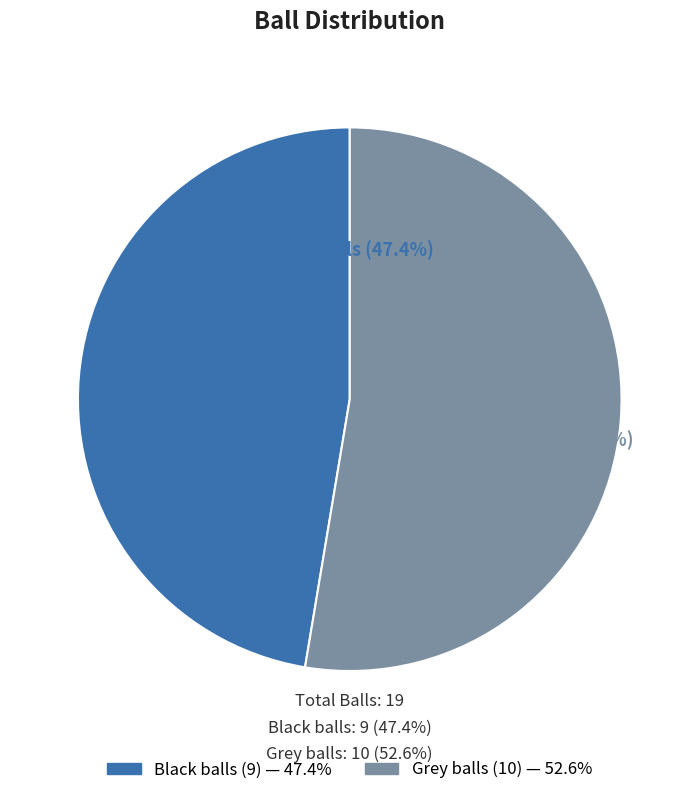

Rank the categories by value from highest to lowest.

Grey balls, Black balls